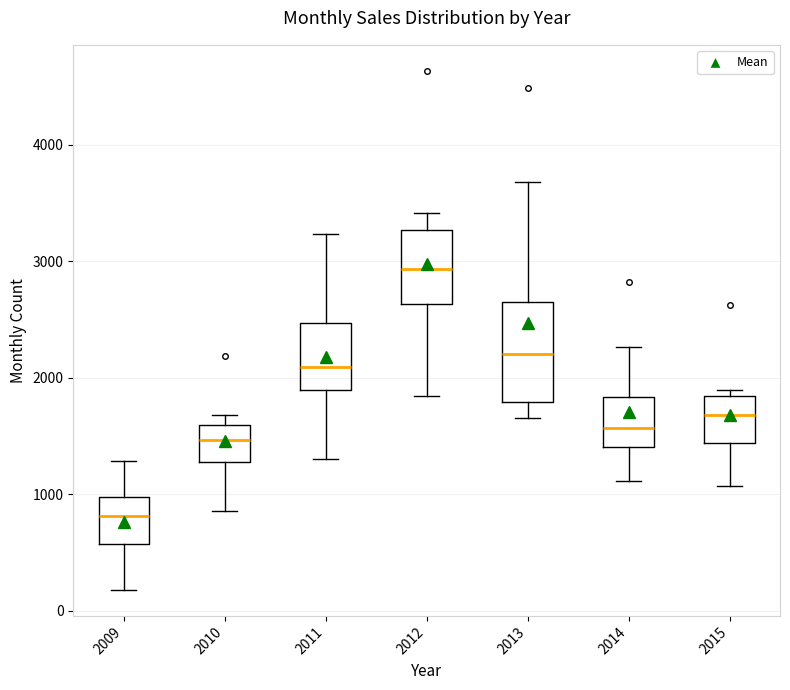

Which box has the highest median line?

2012